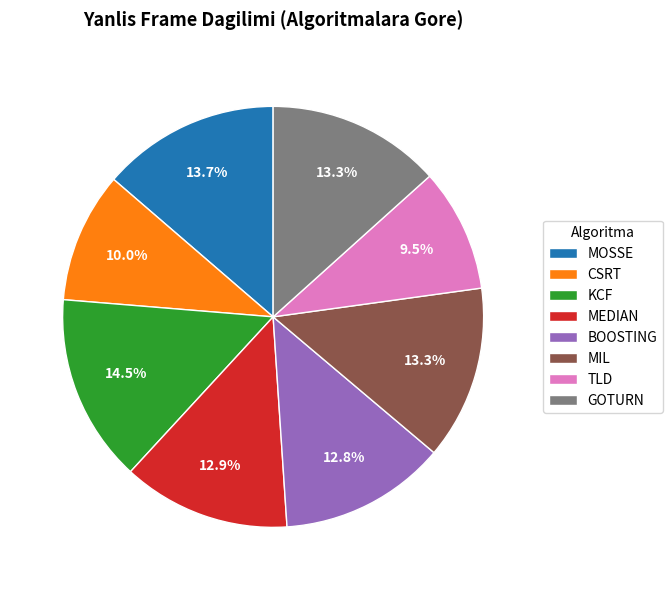

To the nearest percent, what portion does GOTURN represent?

13%